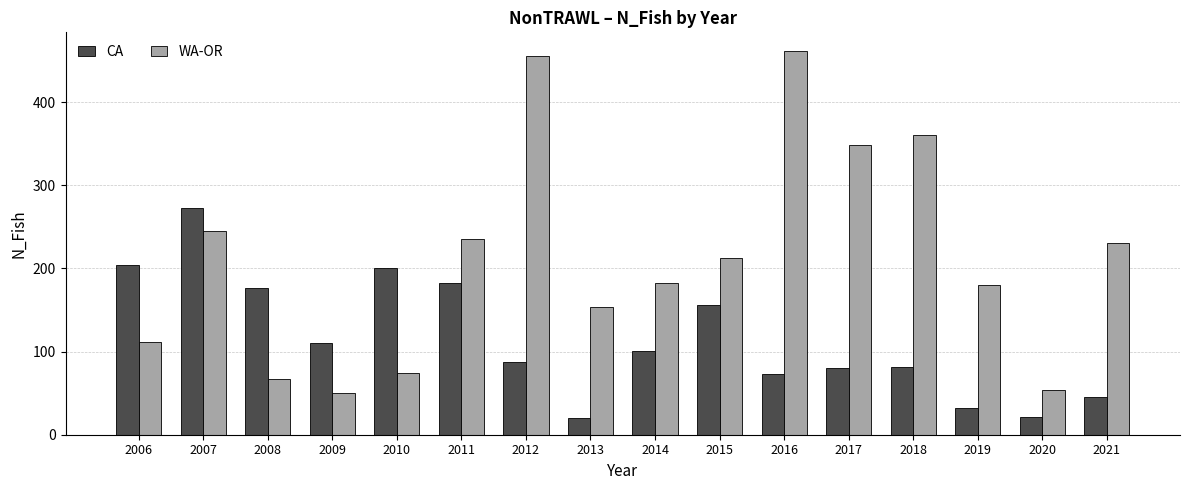

At which label does CA reach its peak?

2007